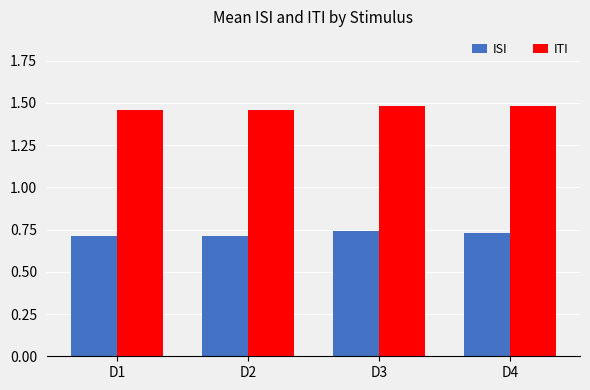

Does the chart contain stacked bars?

No